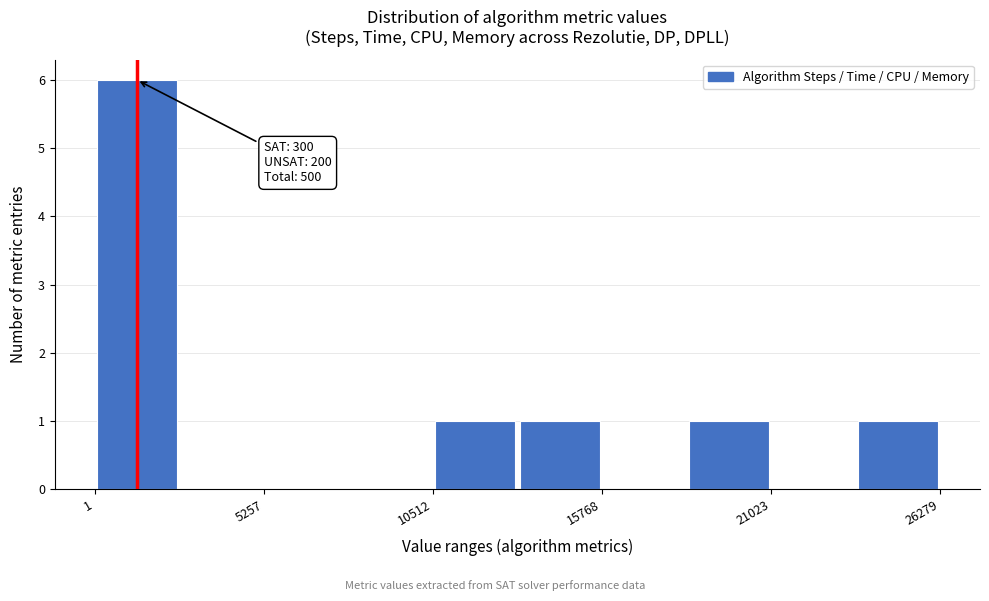

Read against the x-axis, roughly where is the centre of the tallest bar?

1000